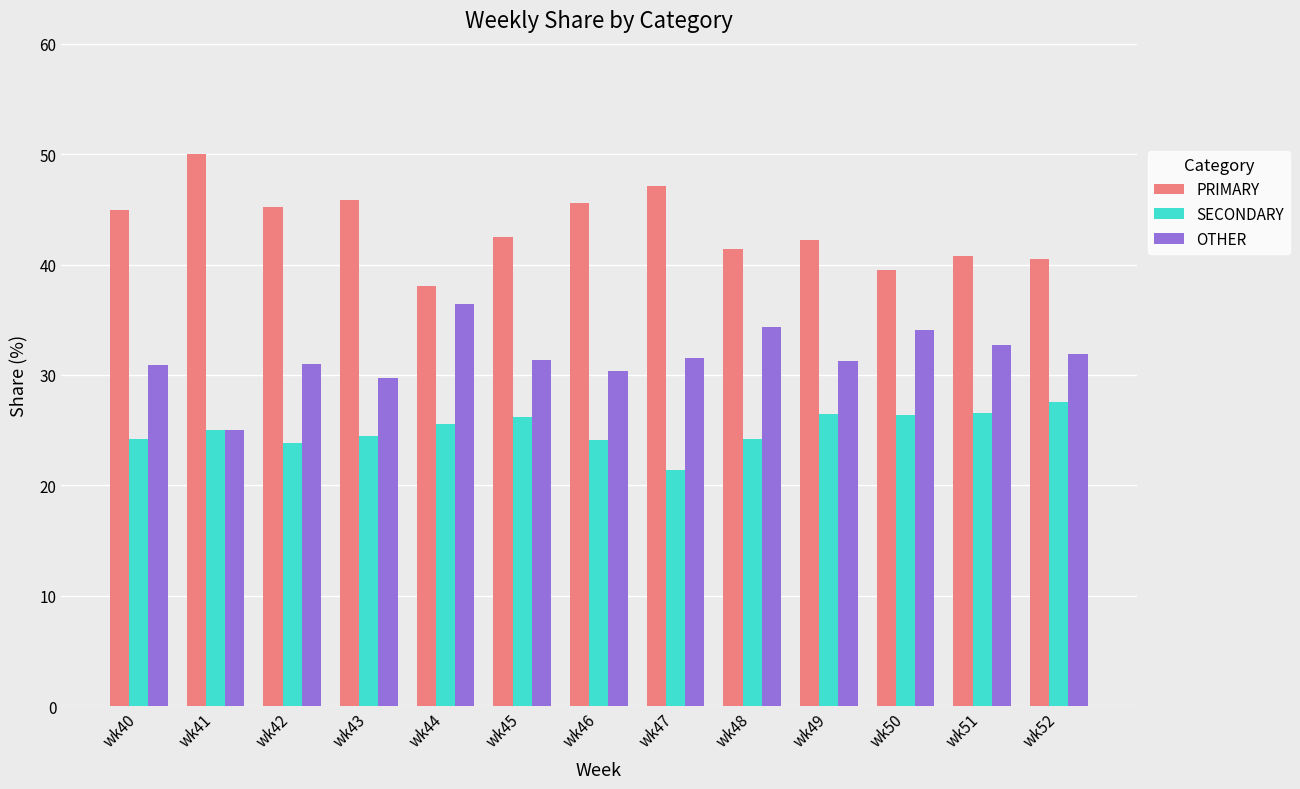

Which category has the lowest value in the OTHER series?

wk41